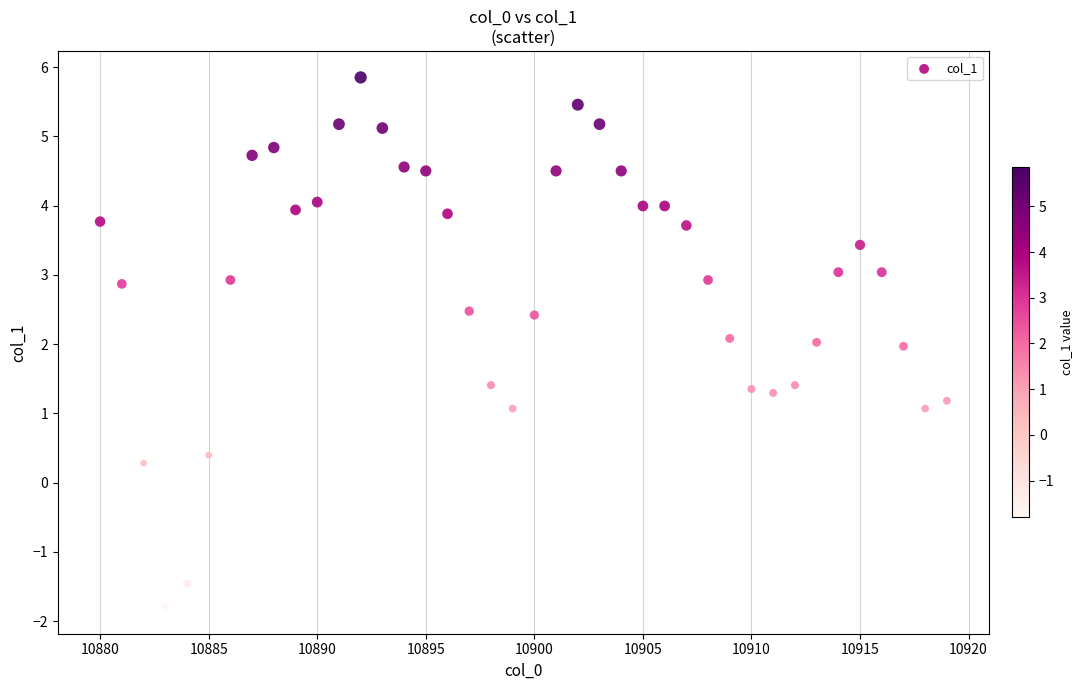

What is the range of Y values (max minus min)?

7.7